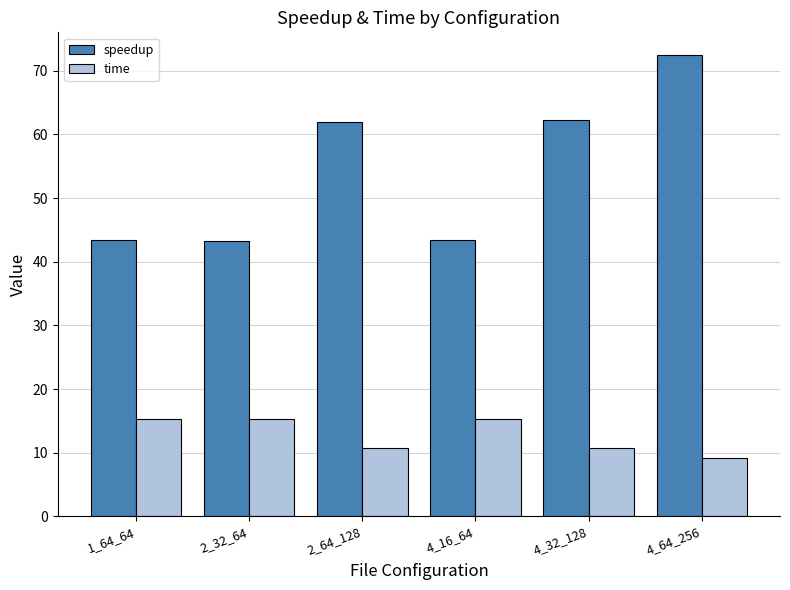

At 4_16_64, list the series in order from largest to smallest.

speedup, time